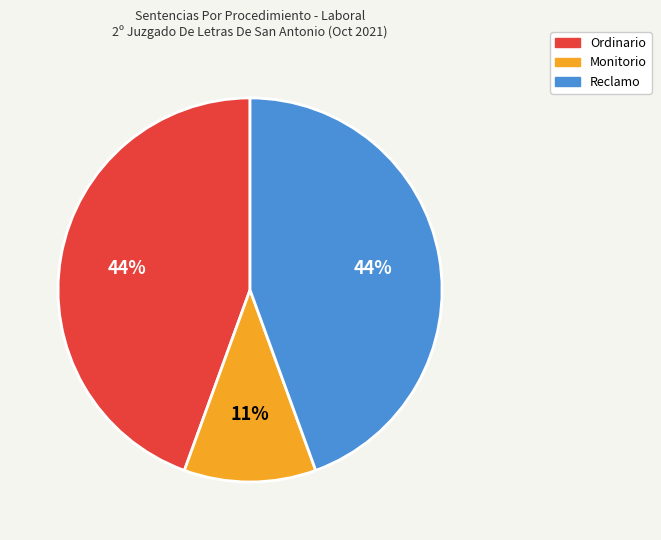

To the nearest percent, what portion does Ordinario represent?

44%